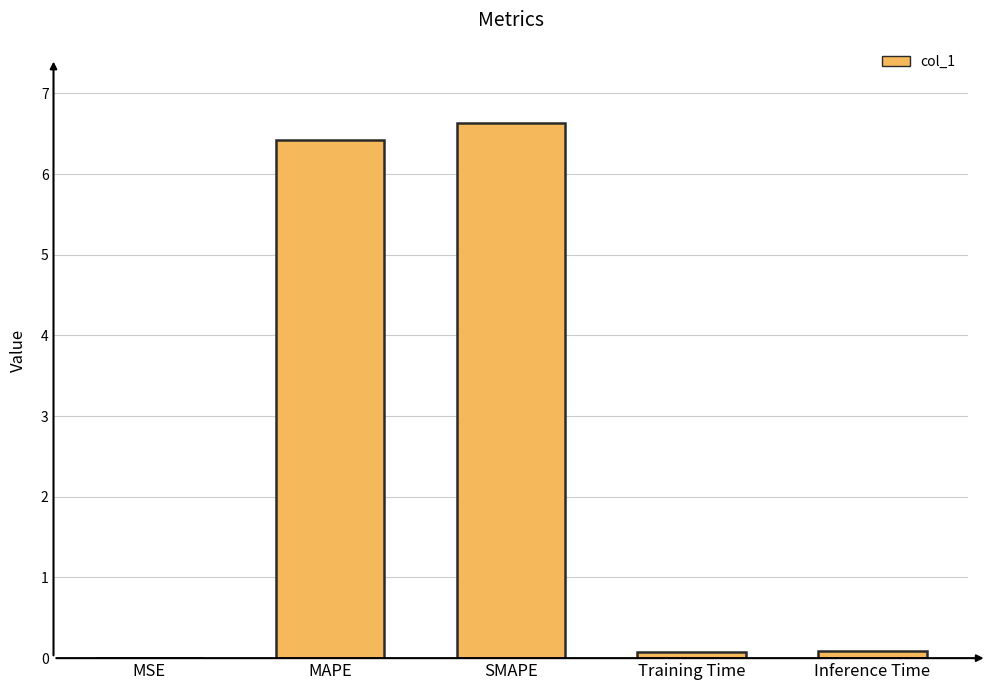

How many data points does each series have?

5